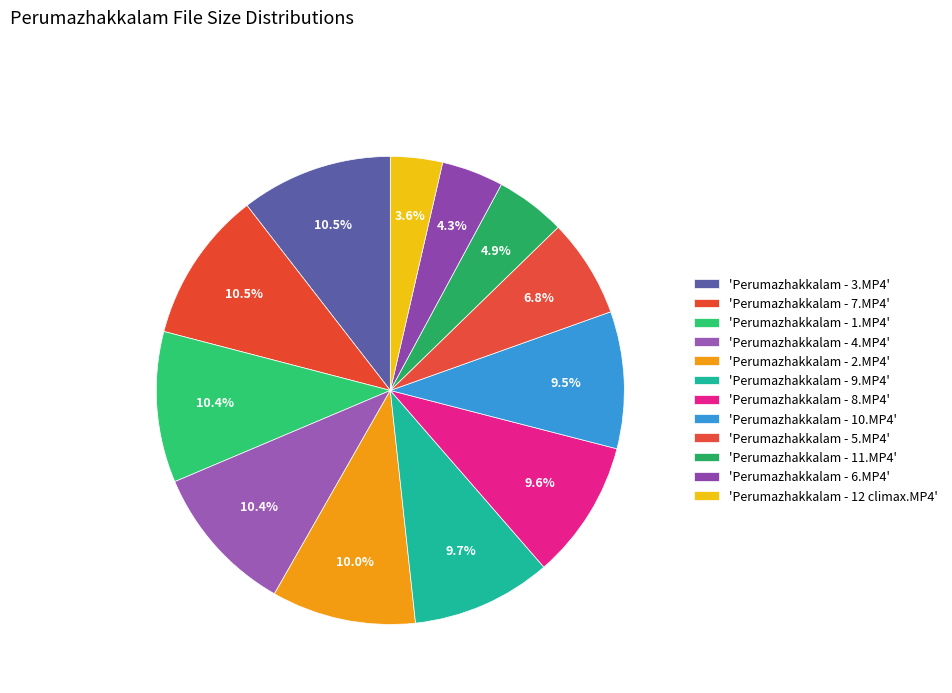

How many segments does this pie chart have?

12